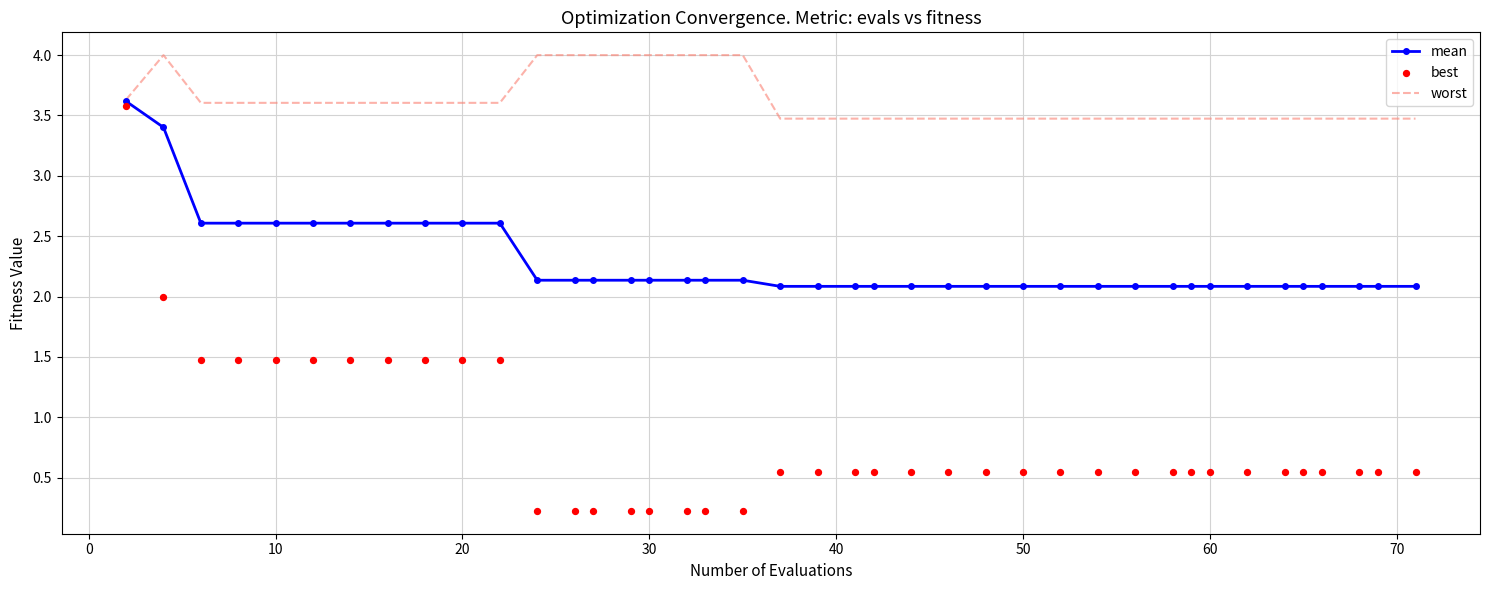

What is the lowest value of the worst series?

3.5